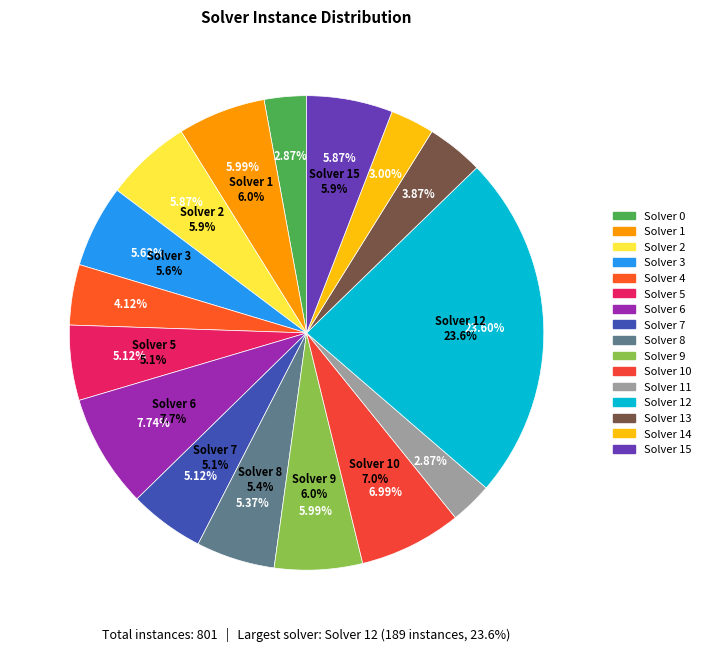

What percentage is the 8 slice, to the nearest percent?

5%